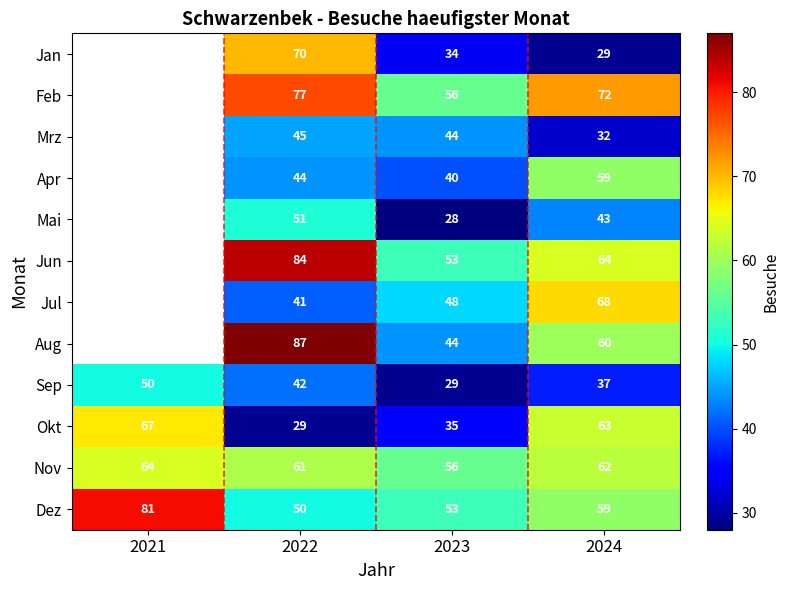

What is the spread (max minus min) of values at 2023?

28